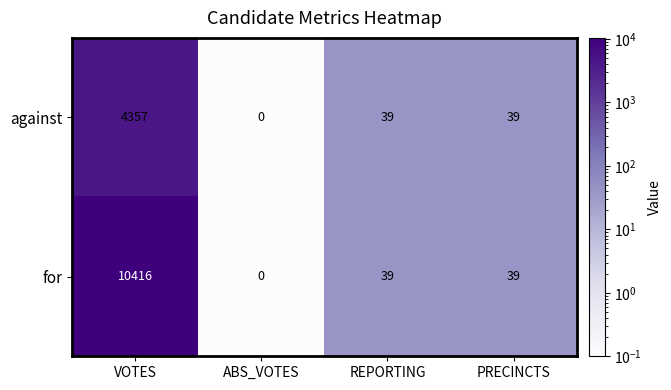

List the series in order of their overall mean, lowest first.

against, for